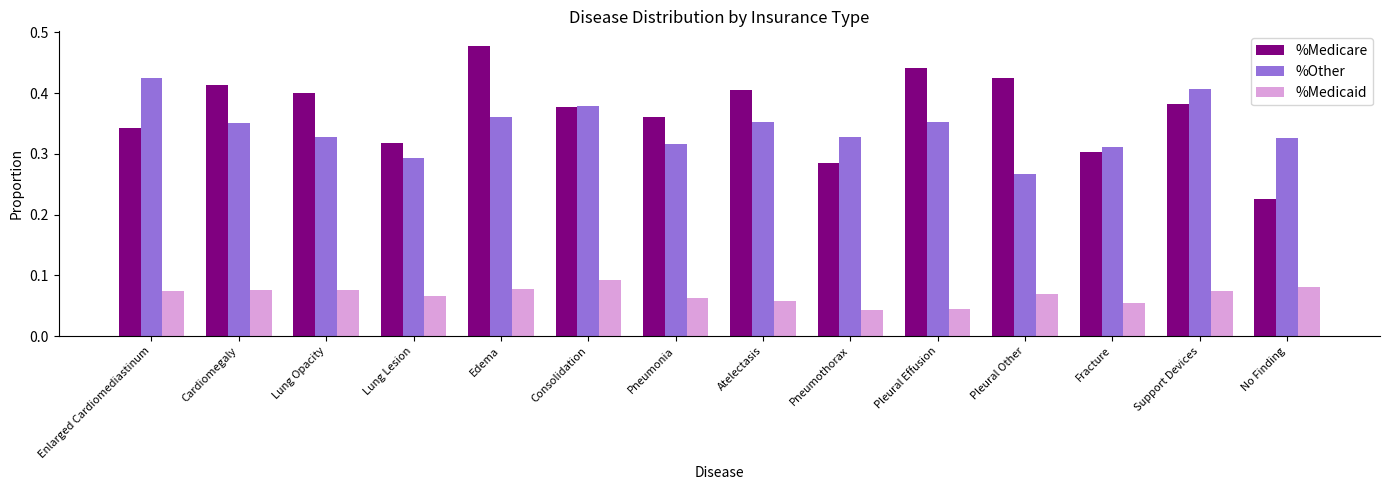

How many bars are there in total?

42